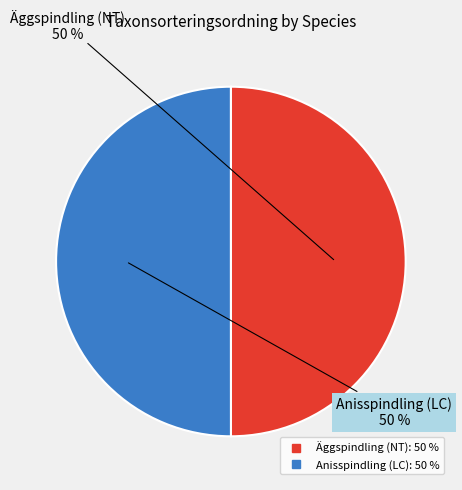

How many segments does this pie chart have?

2